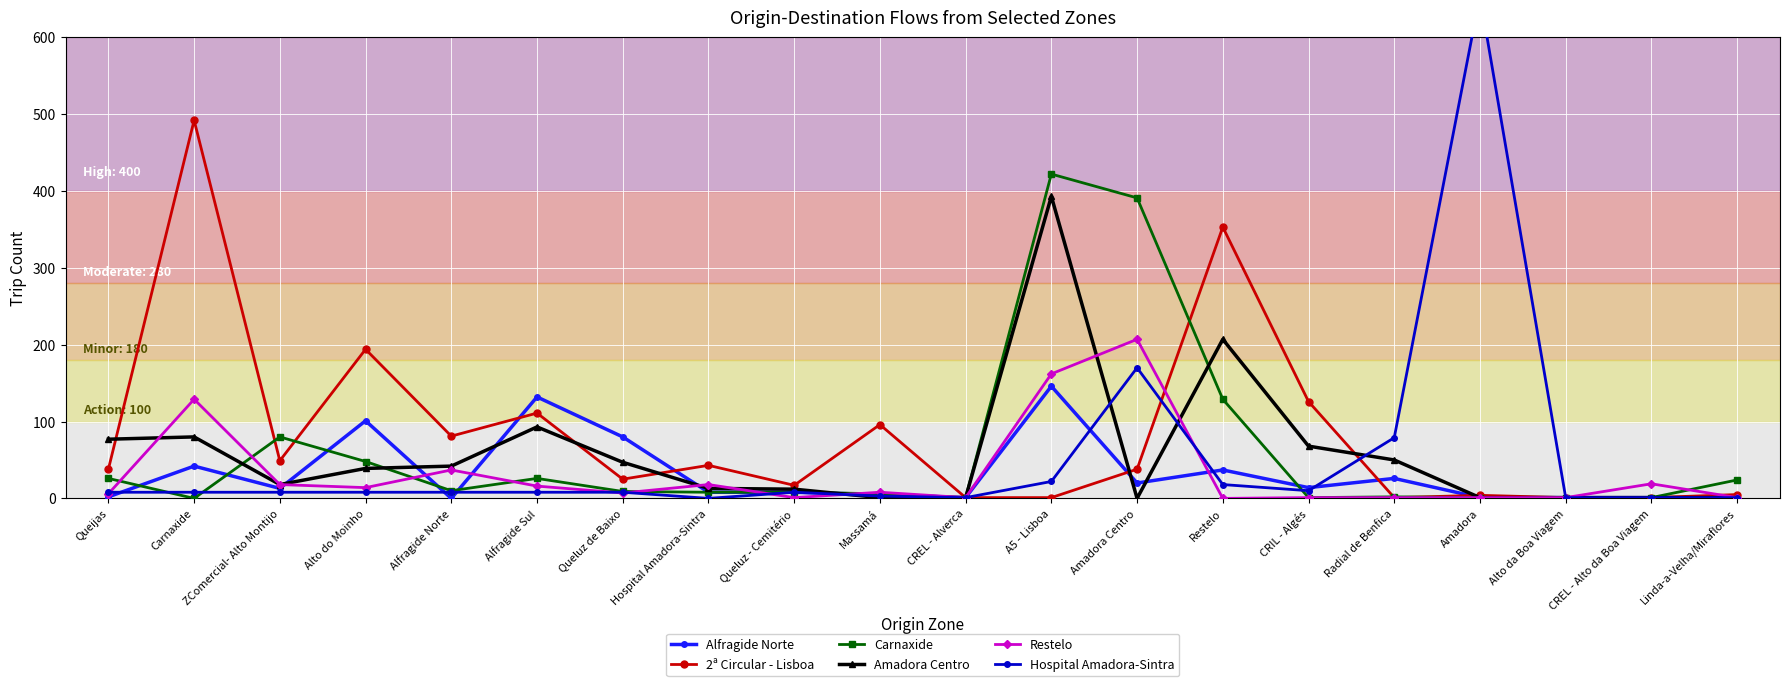

The value of Carnaxide at Alto da Boa Viagem is 1. True or false?

False